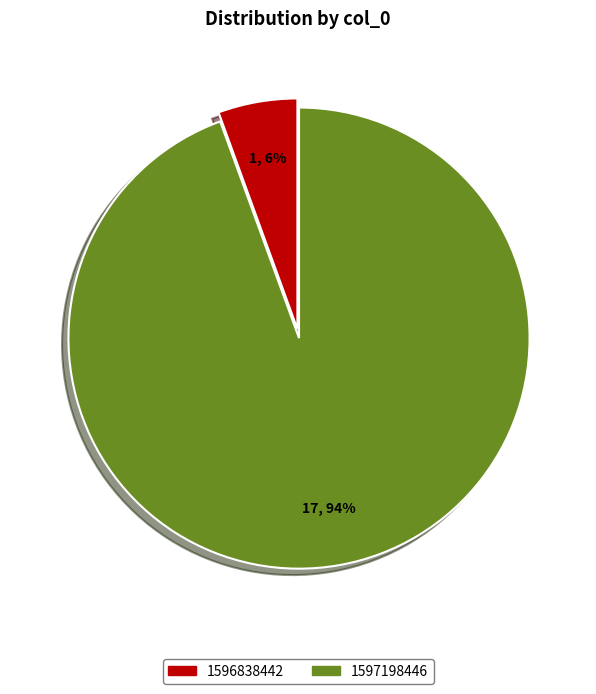

To the nearest percent, what is the average slice percentage?

50%